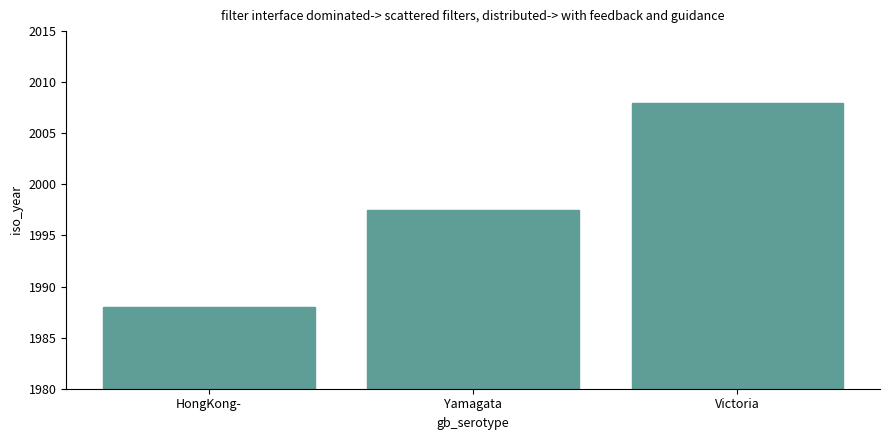

Which label corresponds to the smallest value in the chart?

HongKong-